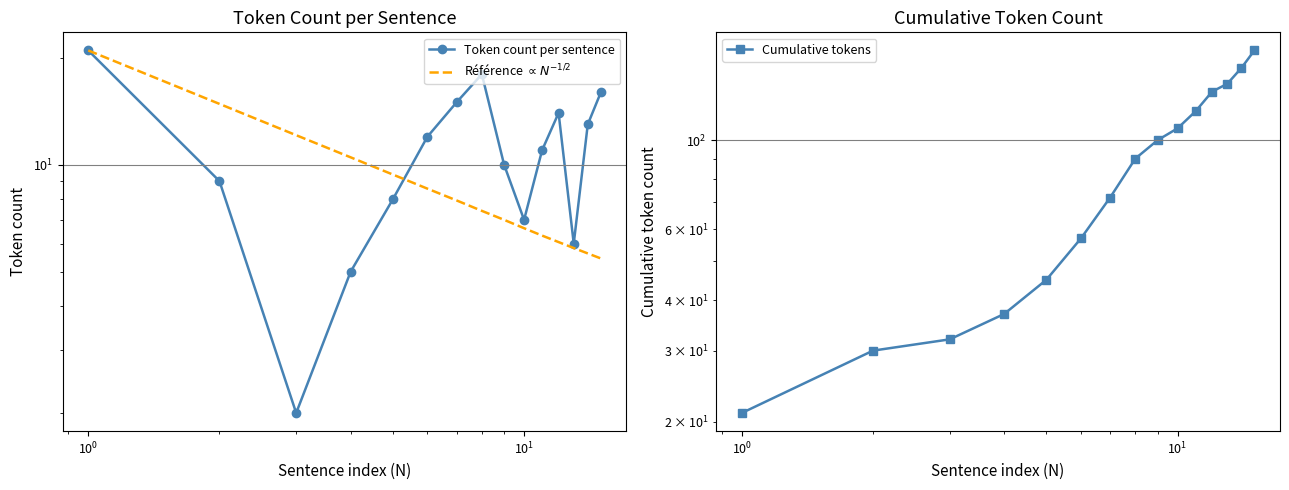

What is the average value of the Cumulative tokens series?

86.5